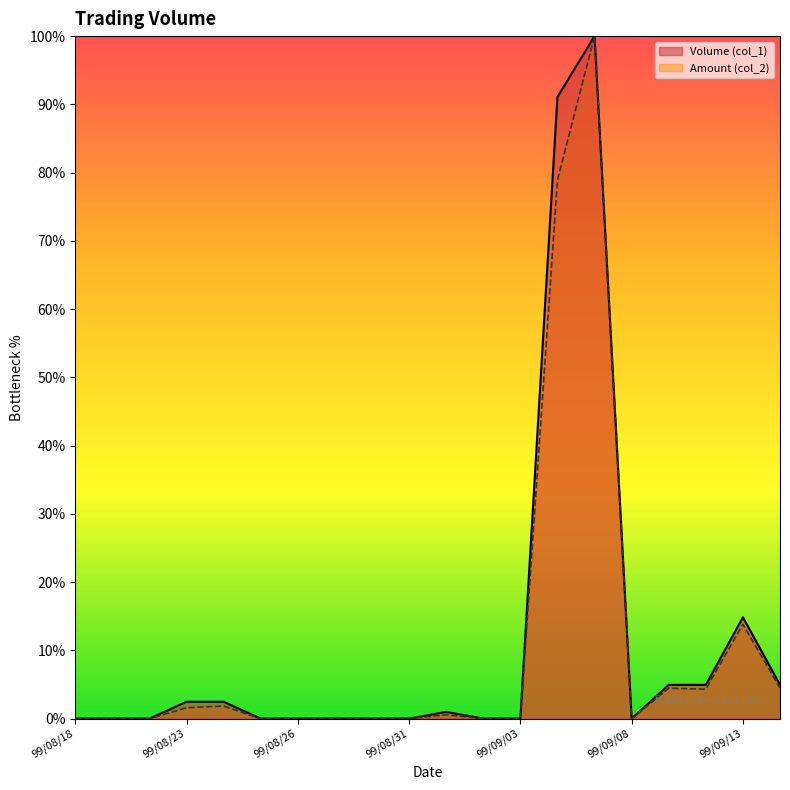

What is the greatest value displayed?

100.0